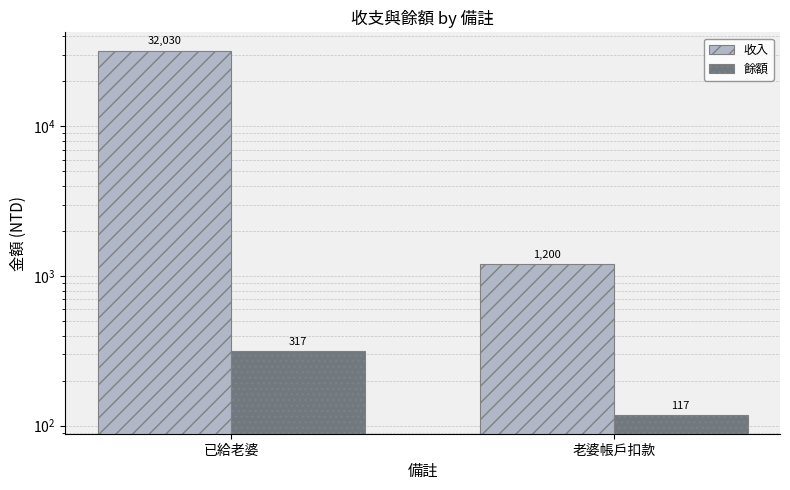

Rank the categories by 餘額 value from lowest to highest.

老婆帳戶扣款, 已給老婆